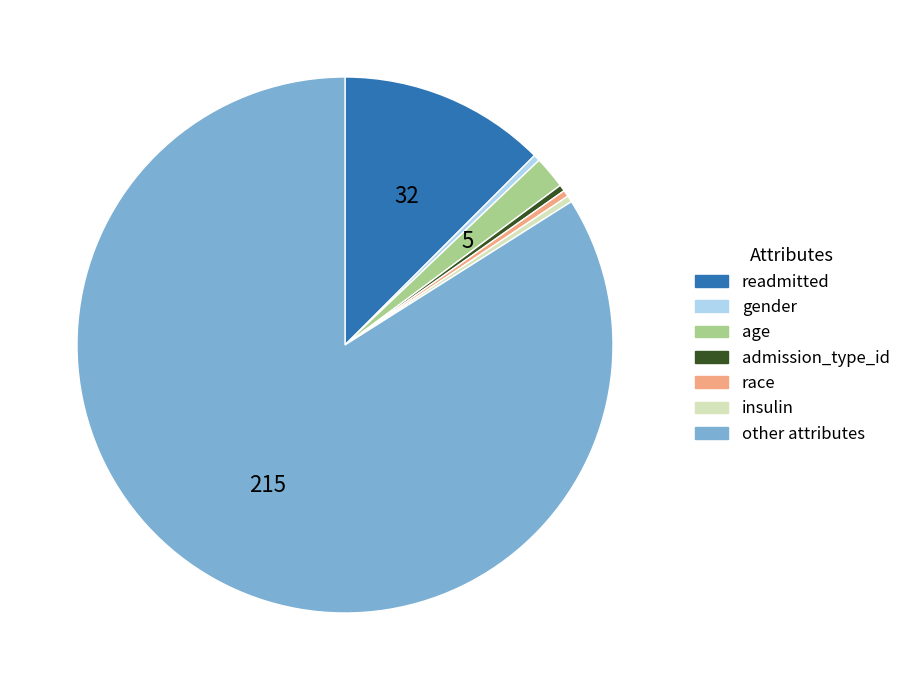

Does any single category account for the majority?

Yes